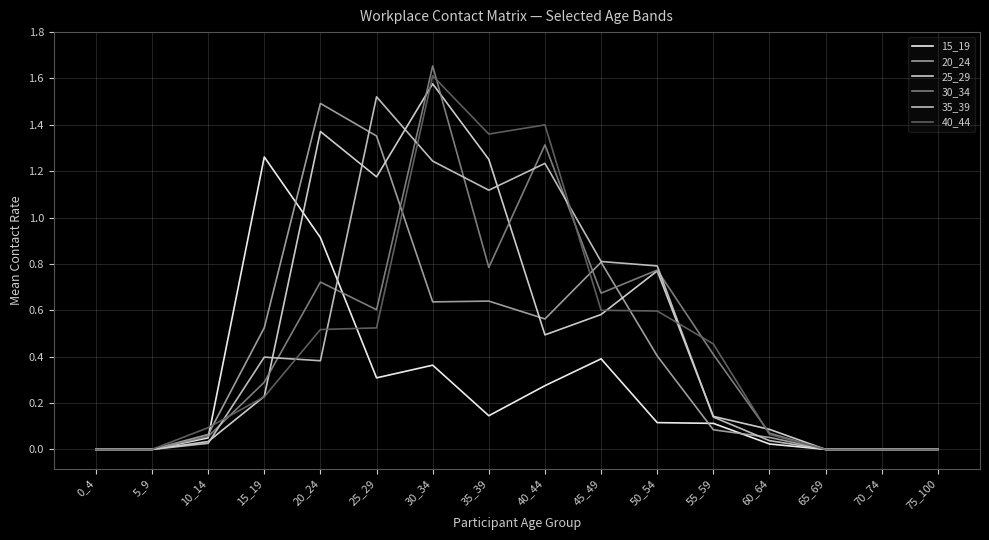

How many lines are shown in the chart?

6